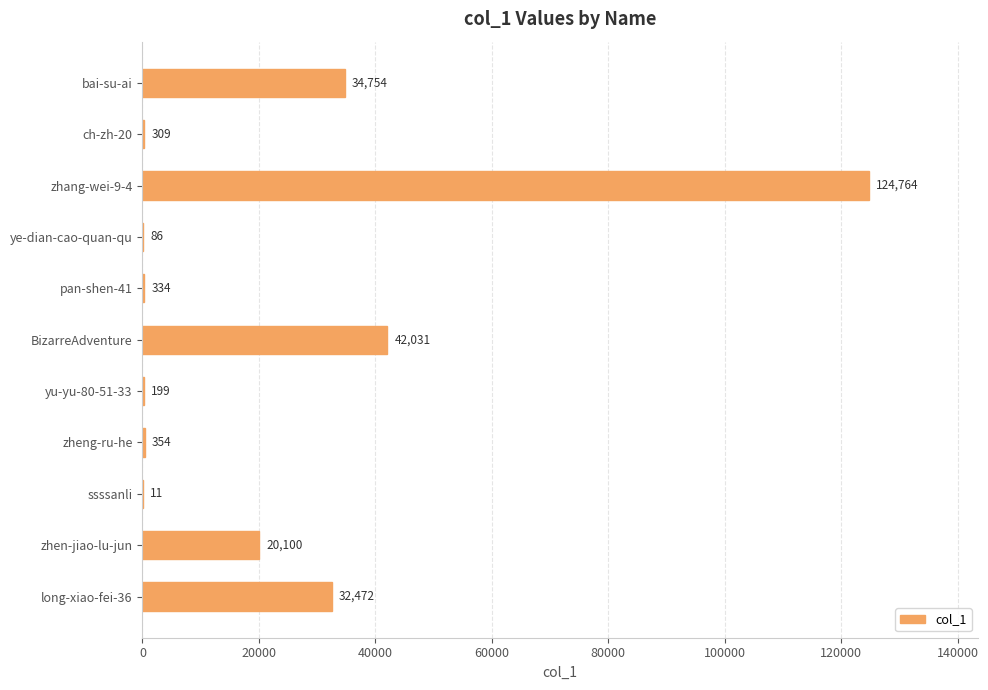

True or false: the data shows 11 at ssssanli.

True